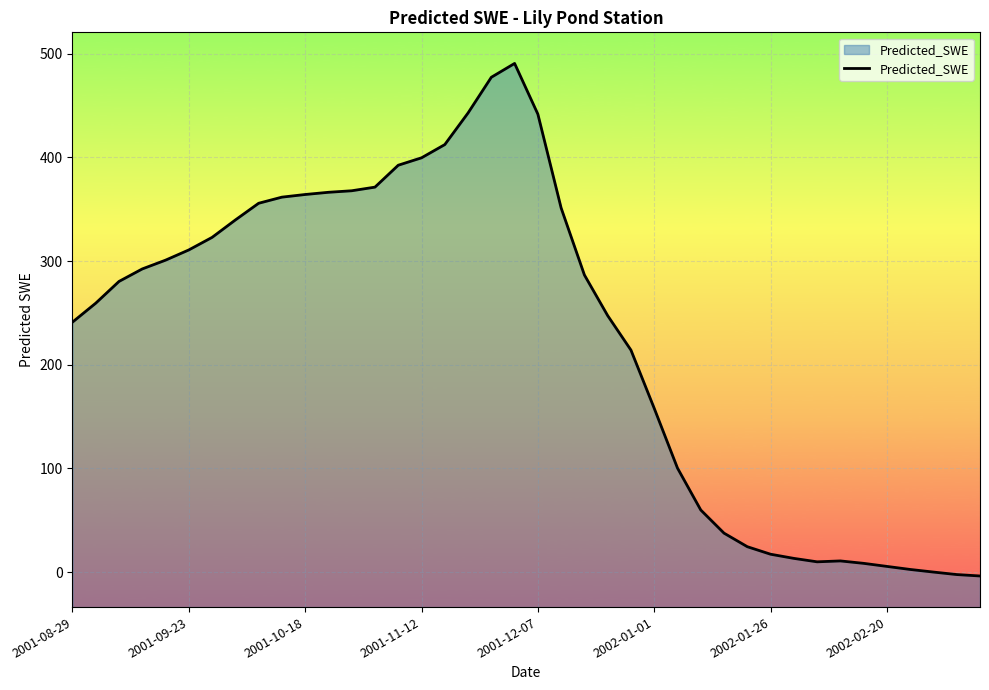

Is it true that the value at 11 is 105.7?

False